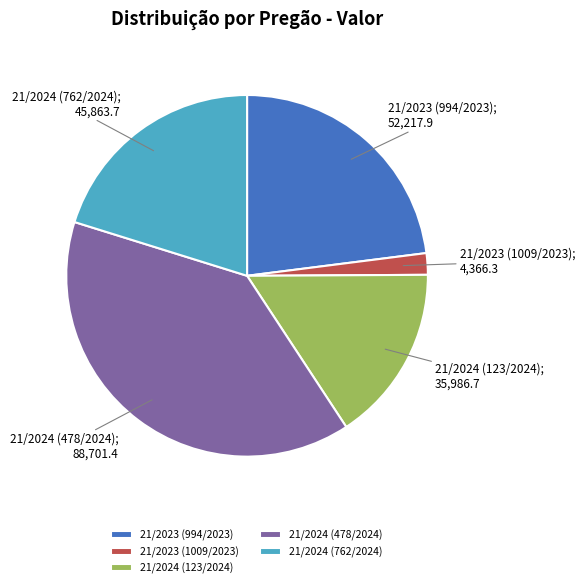

Is there a majority slice in this chart?

No